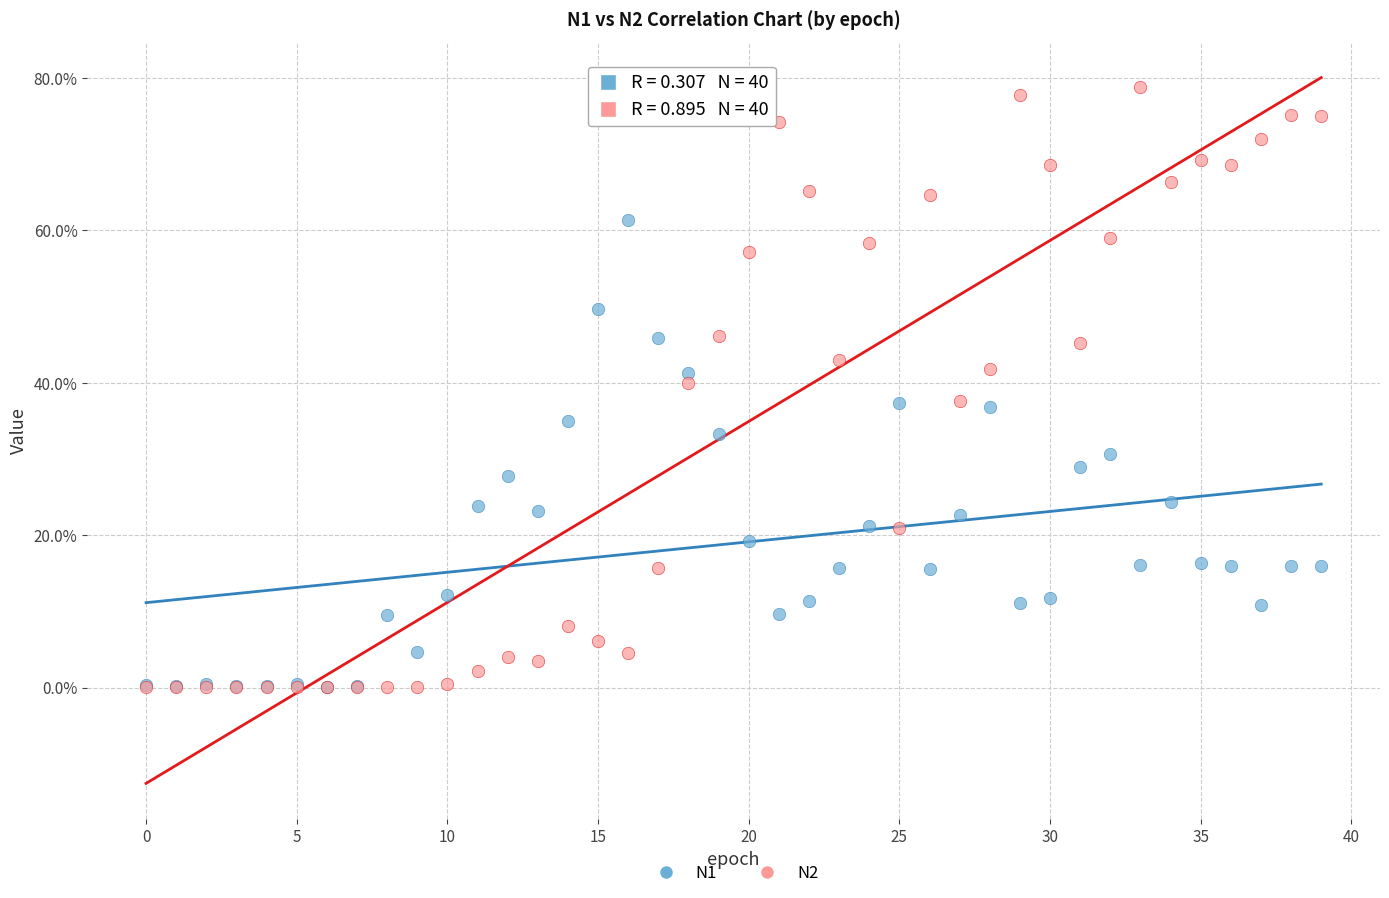

Which series has the widest spread of Y values?

N2